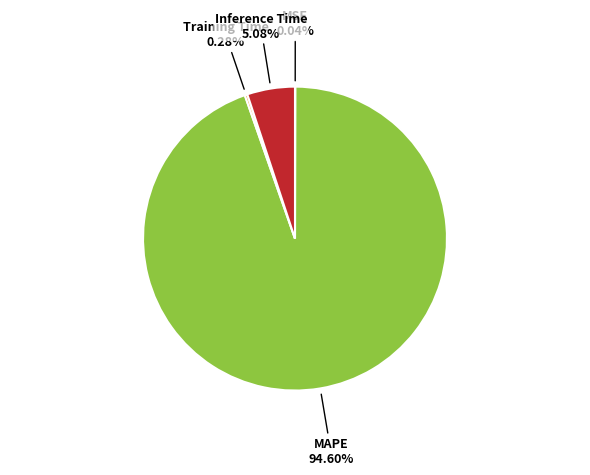

Is there any slice that represents more than half of the pie?

Yes